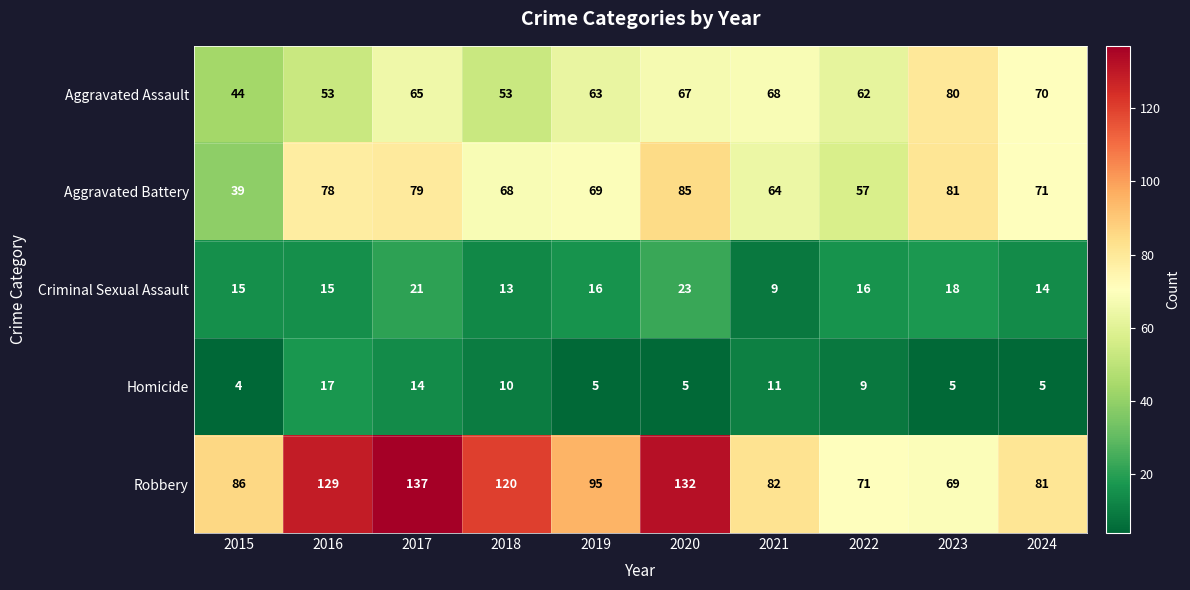

What is the minimum value for Homicide?

4